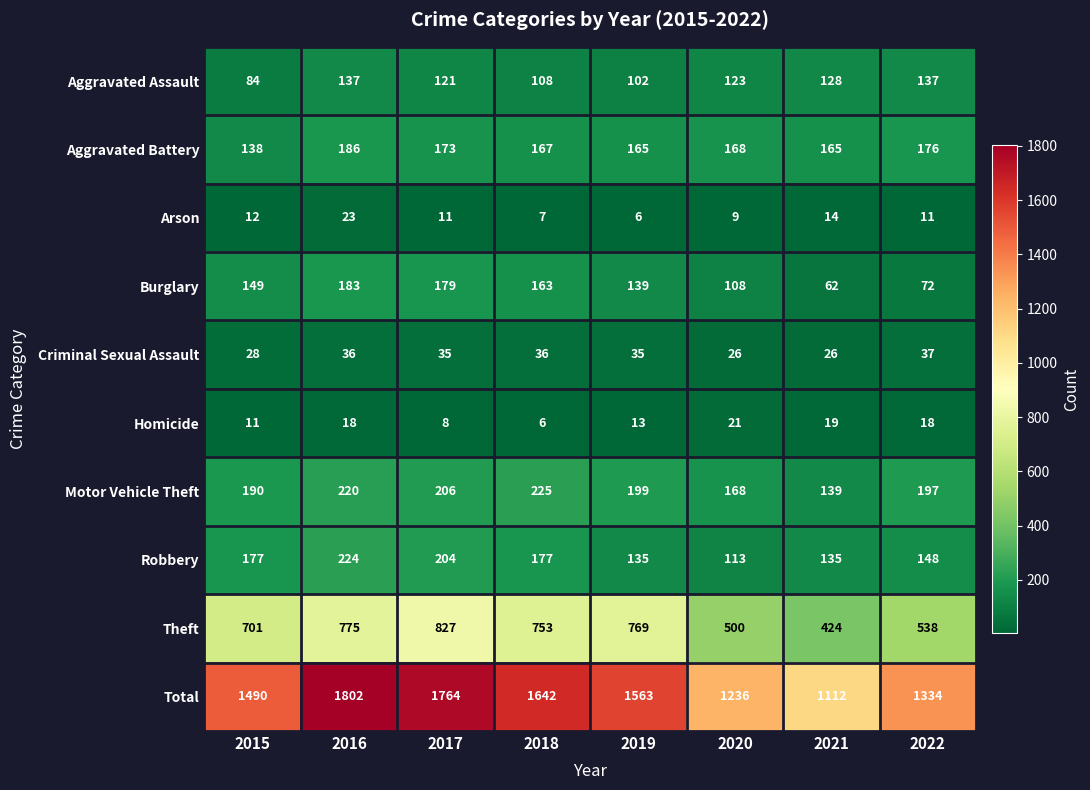

How many categories are shown in the chart?

8